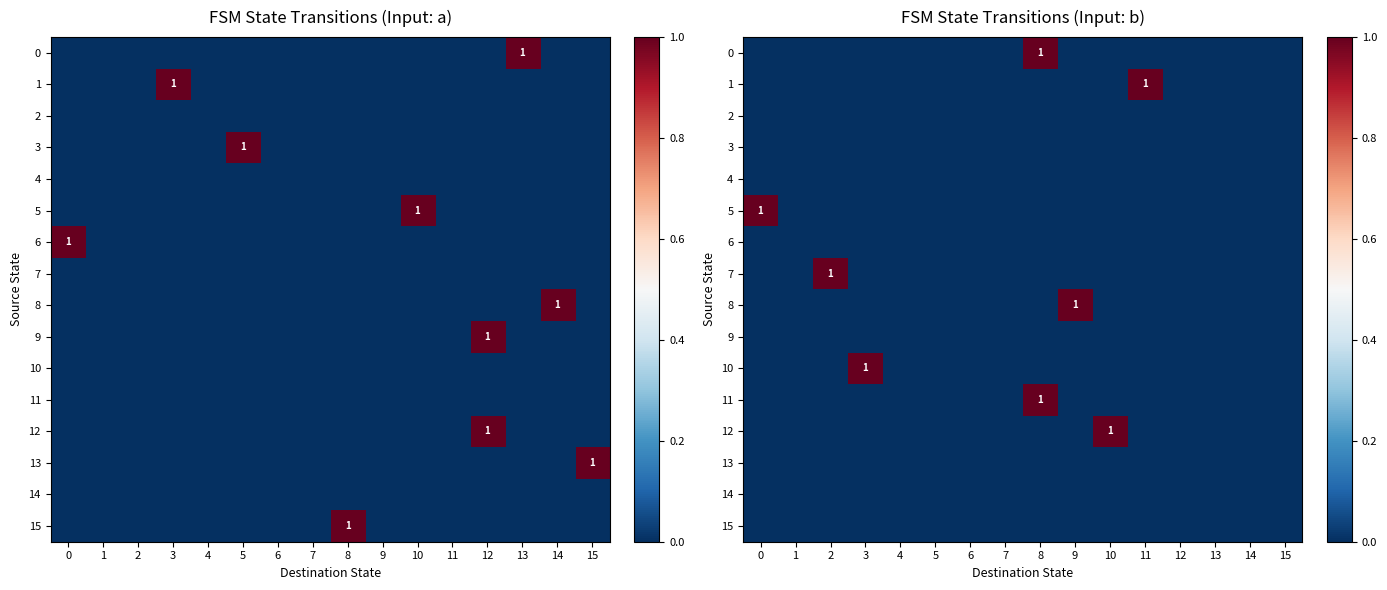

How many data points does each series have?

16